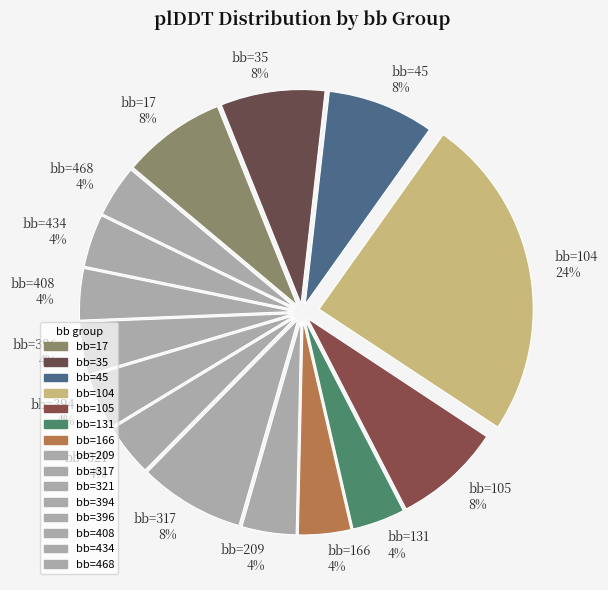

Which has a higher value, bb=166 4% or bb=17 8%?

bb=17 8%